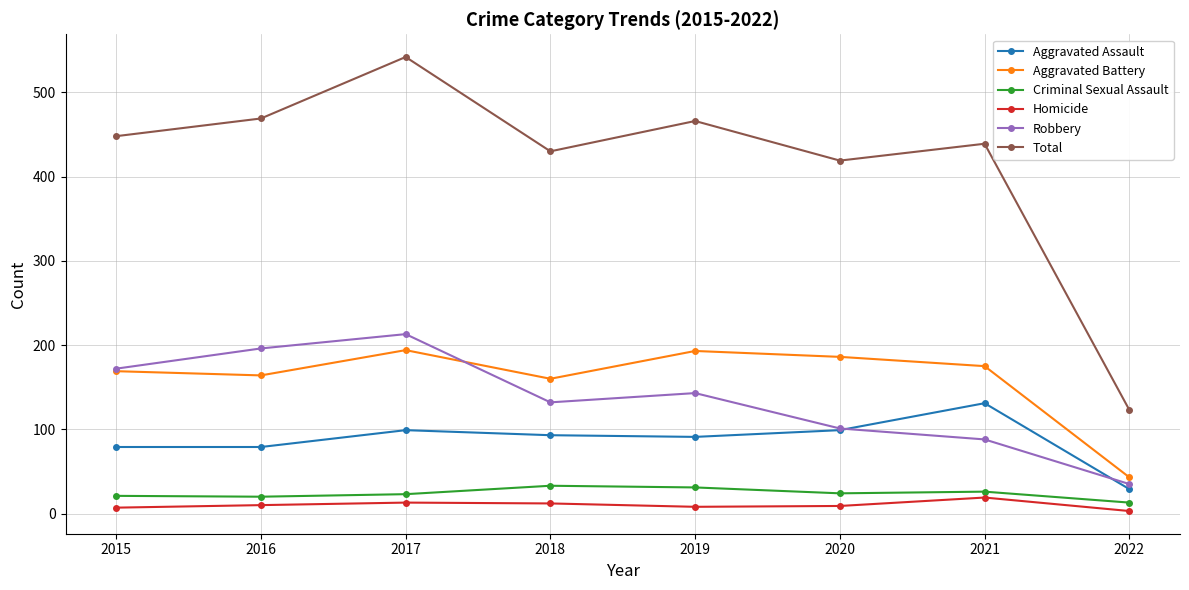

How many interior local valleys does the Total series have?

2